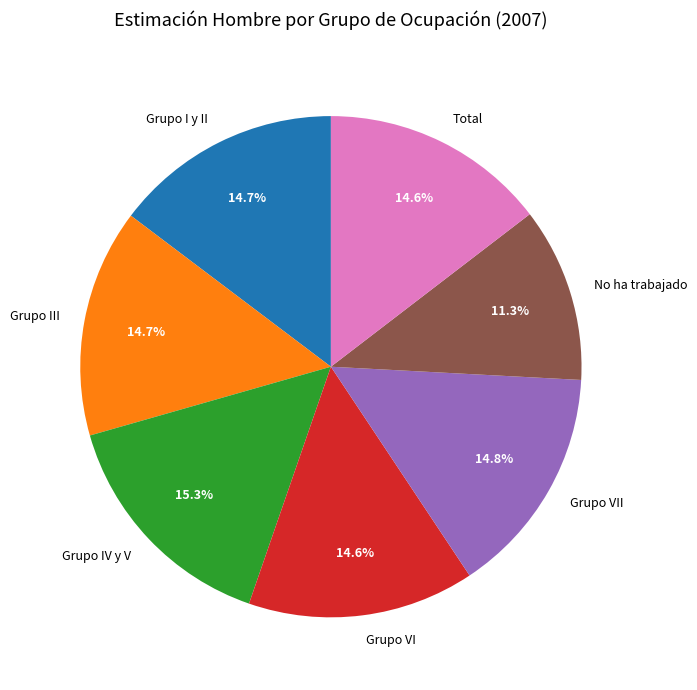

What percentage is the Grupo III slice, to the nearest percent?

15%